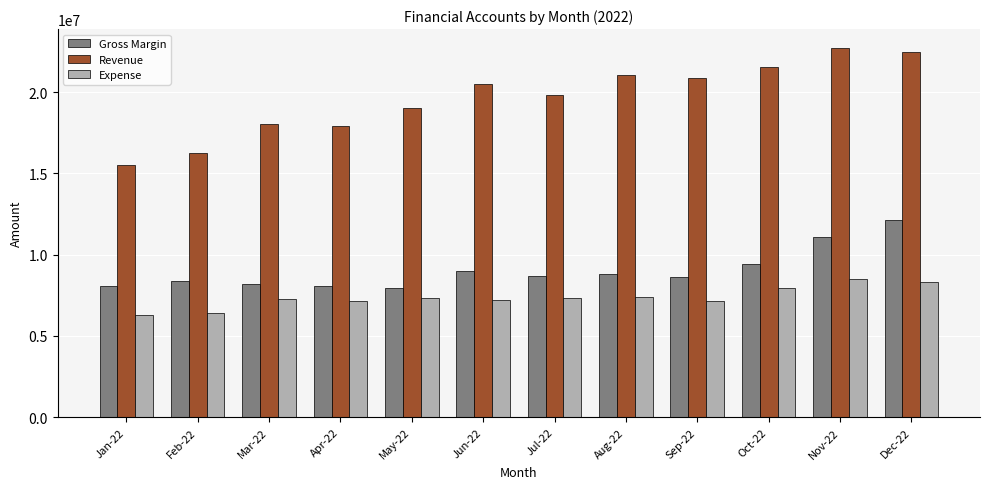

How many data points in Gross Margin are above 8666197?

6